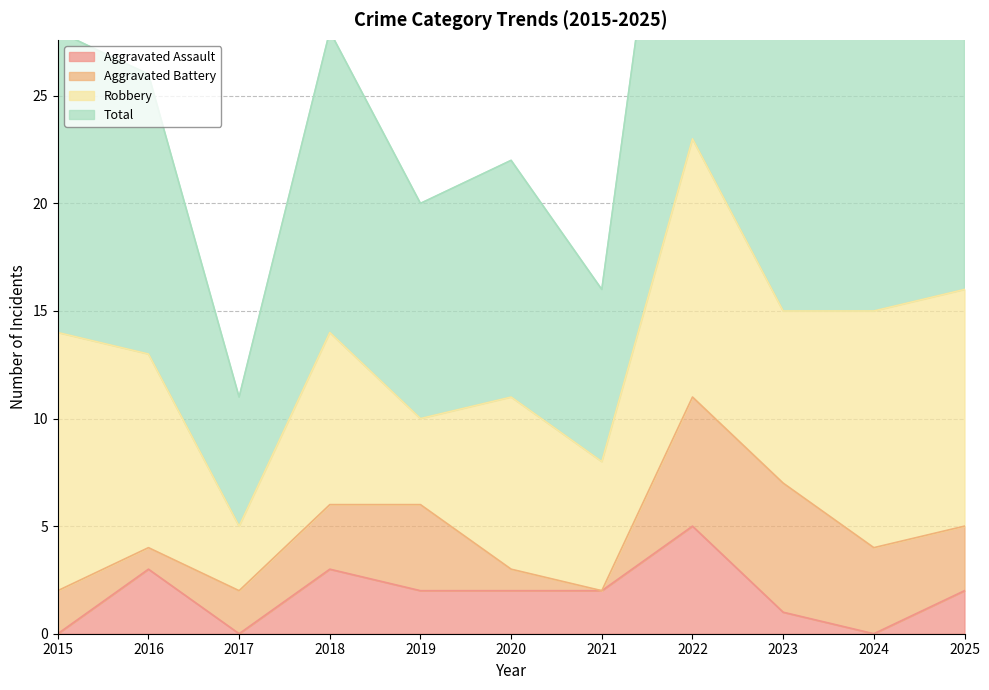

True or false: Total has a value of 8 at 2016.

False